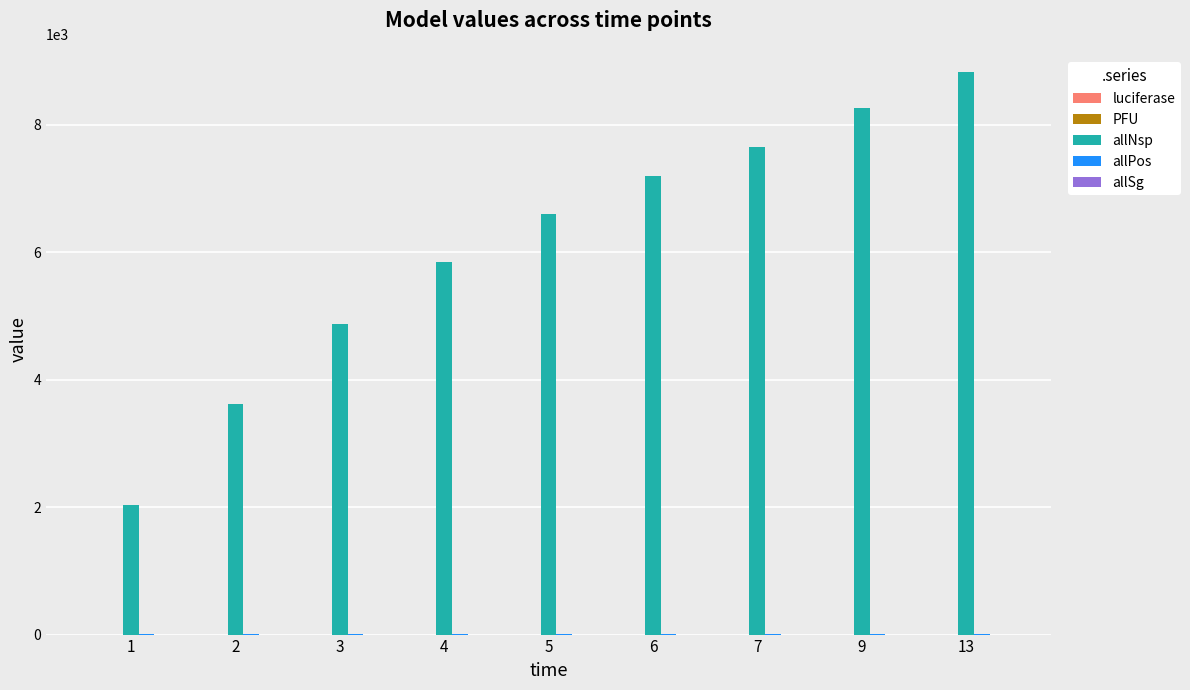

Between 2 and 9, which series saw the biggest shift?

allNsp